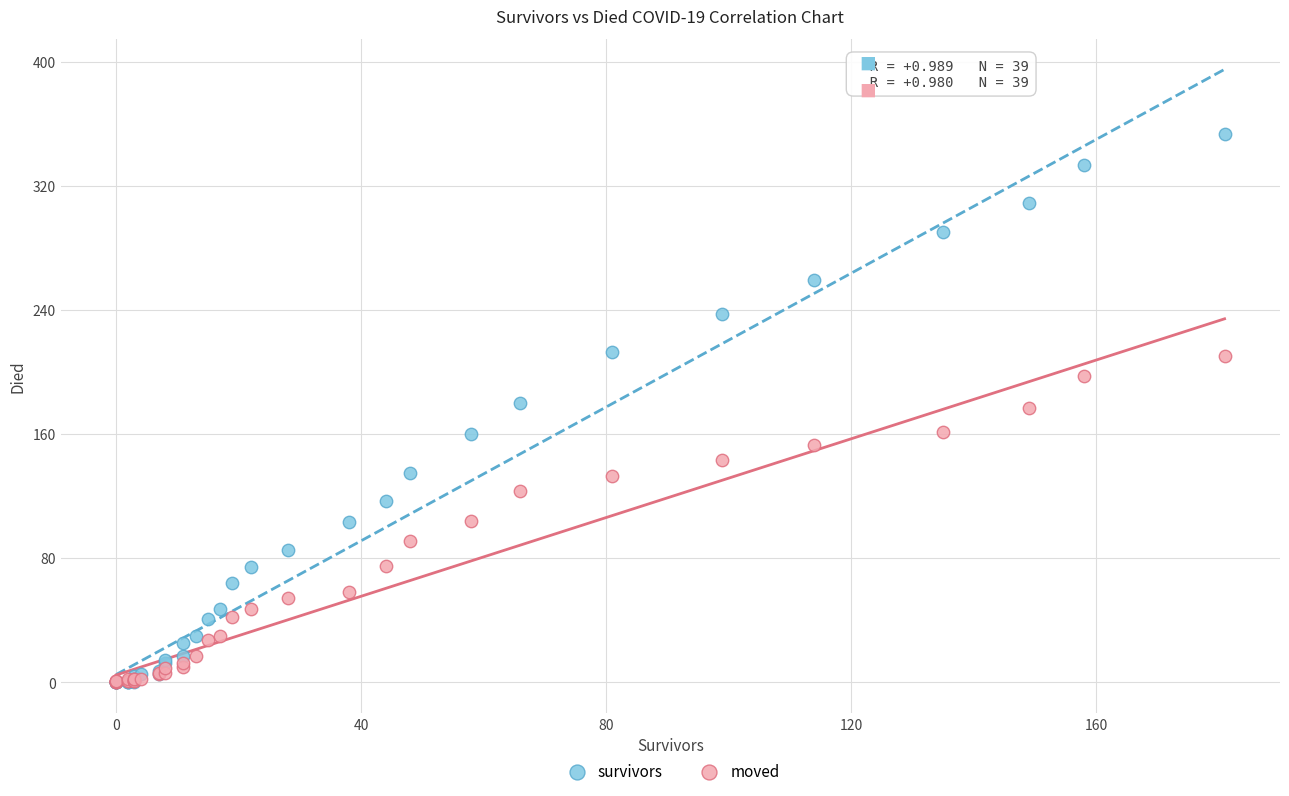

What are all the series names shown in the legend?

survivors, moved